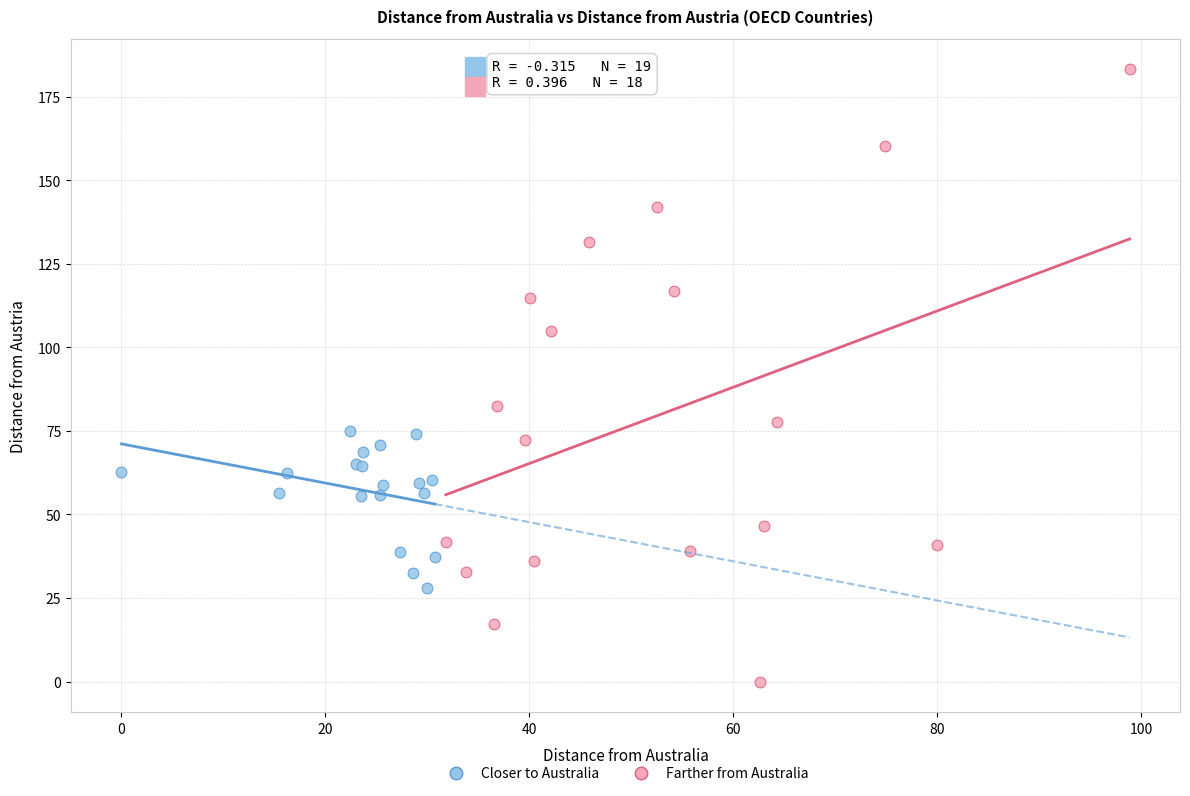

Which series contains the lowest Y value?

Farther from Australia